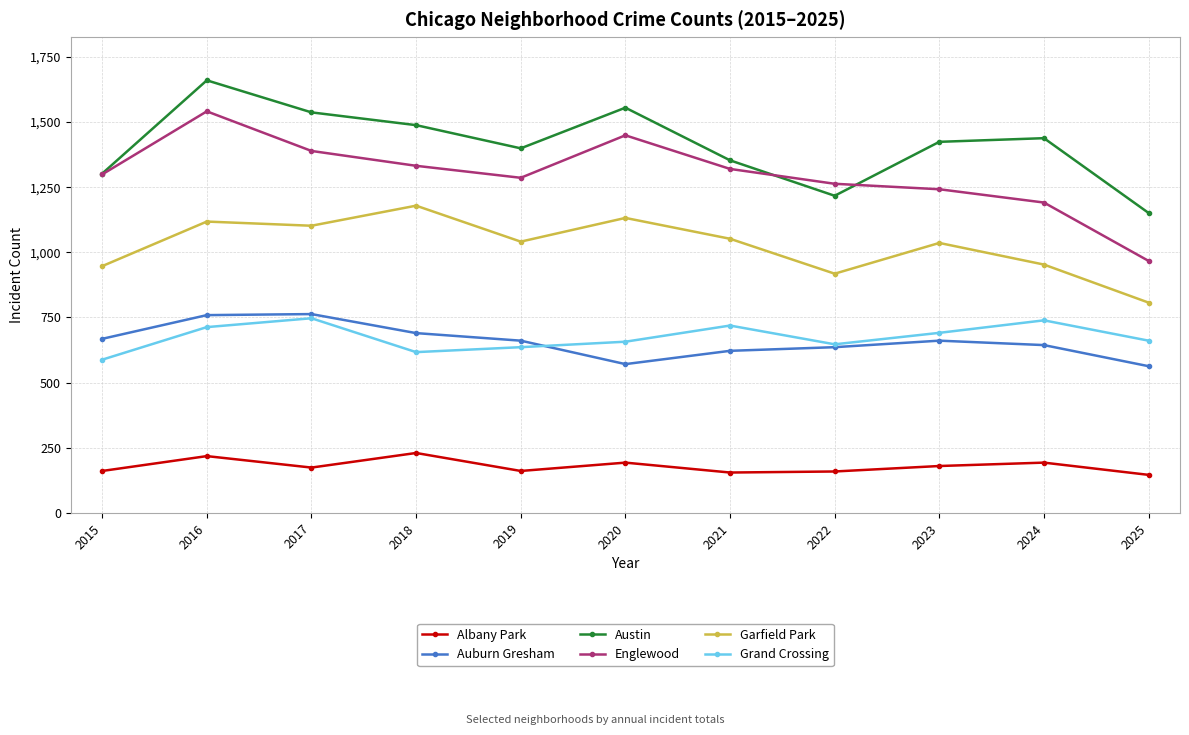

Where does the Albany Park series first go above 174?

2016